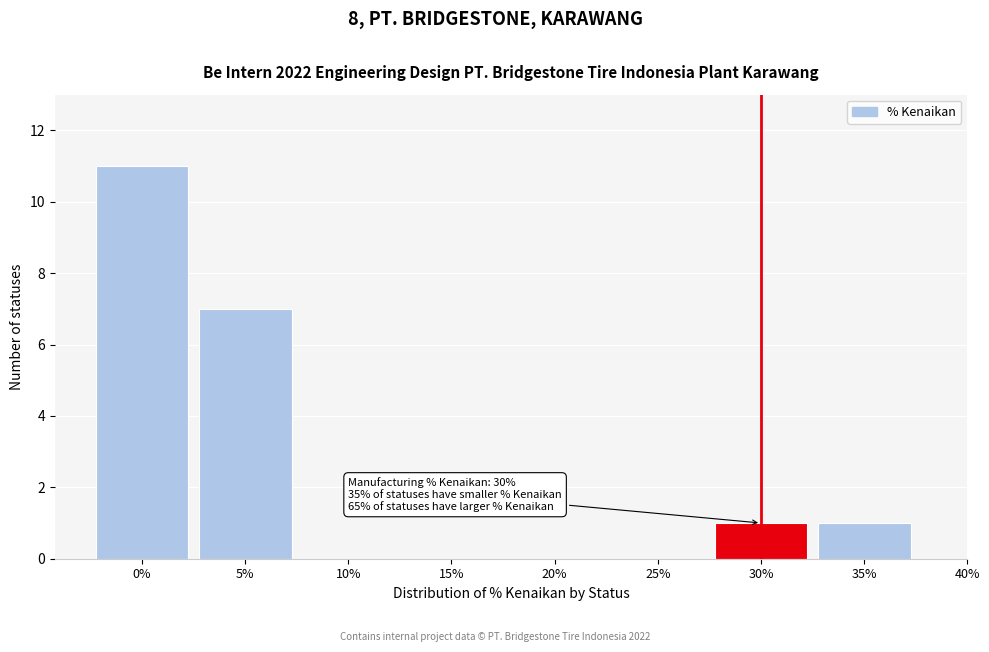

Which range on the x-axis has the tallest bar?

-2.5 to 2.5